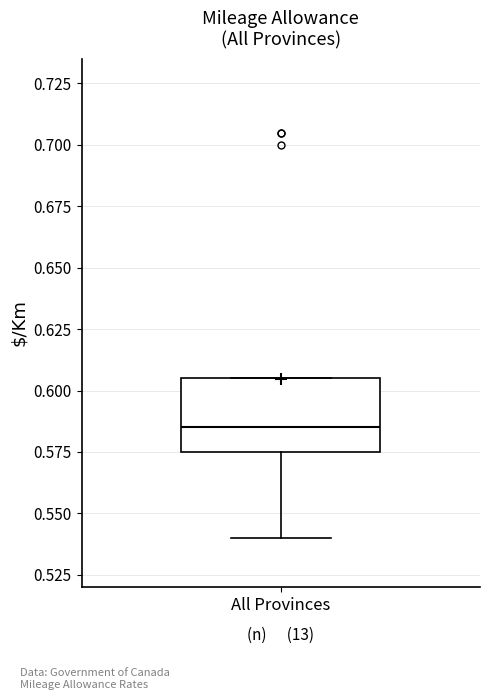

Transcribe this box plot: give where the median line is, the range the box spans, and where the two whiskers end, as read against the y-axis. The values are not printed on the chart, so give them approximately, as read against the axis.

median 0.585, box 0.575 to 0.605, whiskers 0.540 to 0.605